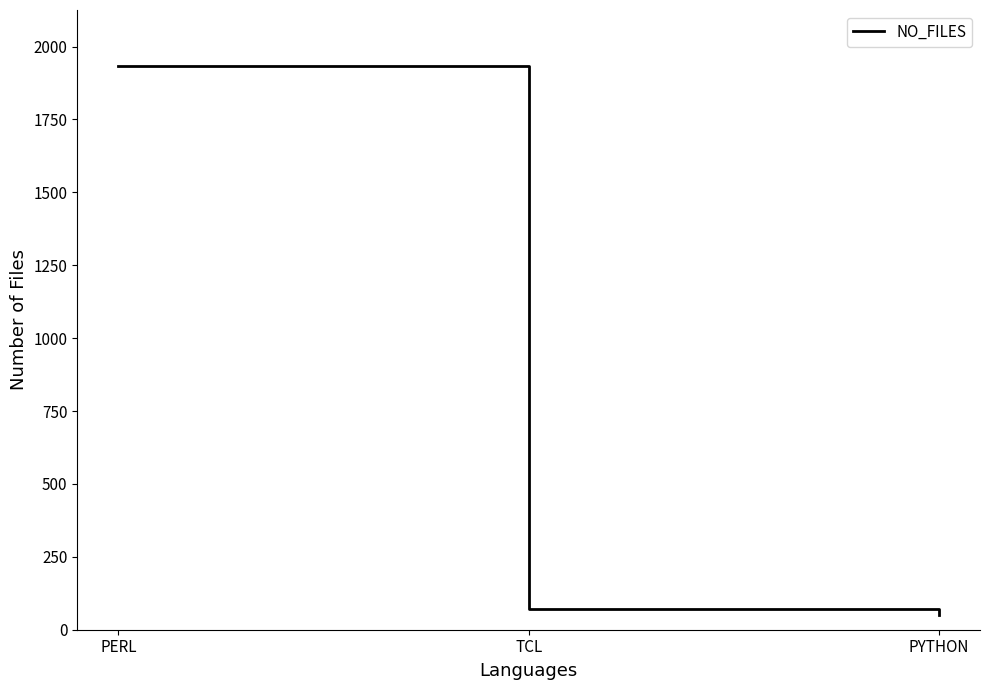

What value does the data have at PYTHON?

52